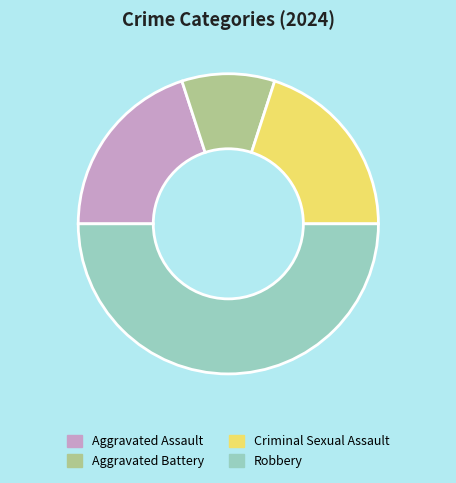

Do Aggravated Battery and Aggravated Assault together represent more than half of the pie?

No